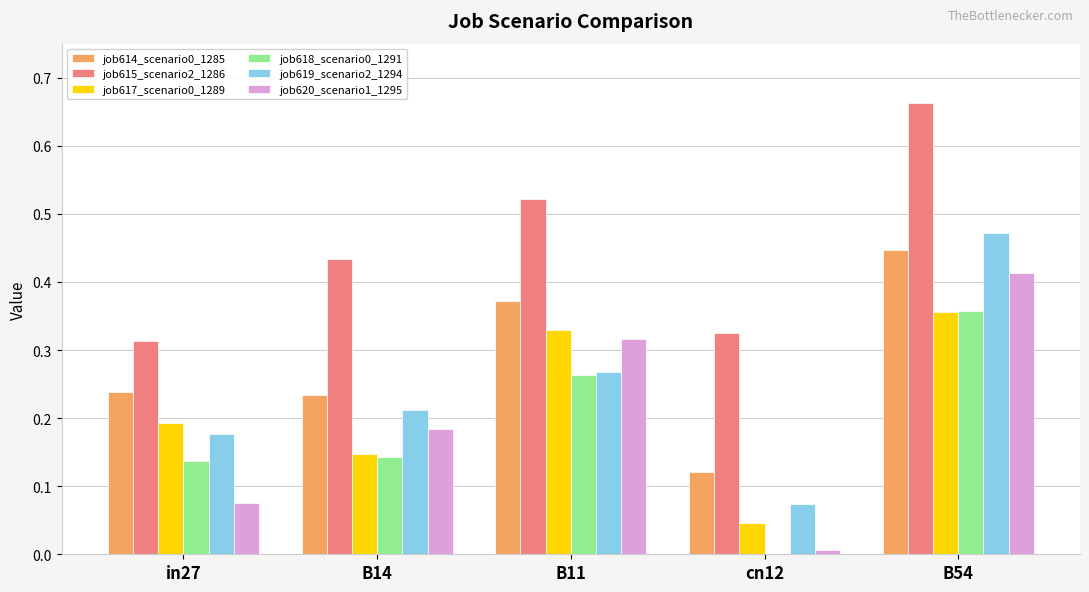

Is it true that job618_scenario0_1291 equals 0.0 at cn12?

True